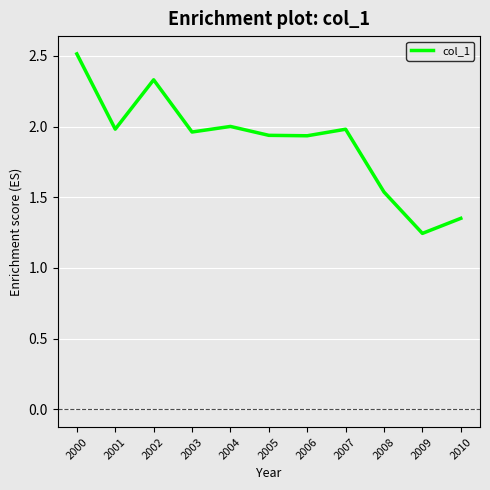

What is the maximum value shown in the chart?

2.5